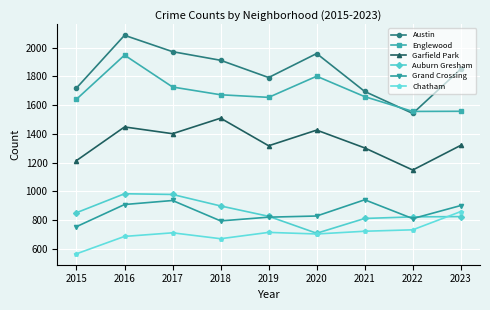

In Grand Crossing, how many points are higher than both neighbors (excluding endpoints)?

2